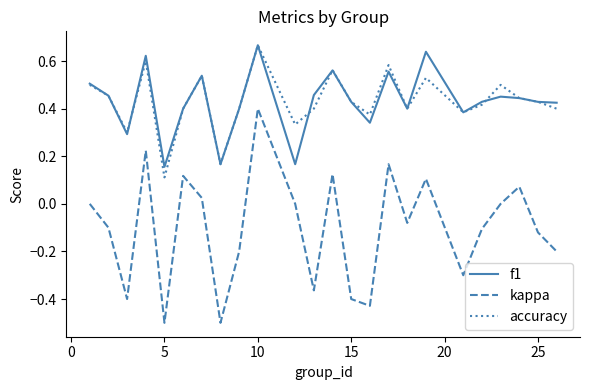

In accuracy, how many points are higher than both neighbors (excluding endpoints)?

7